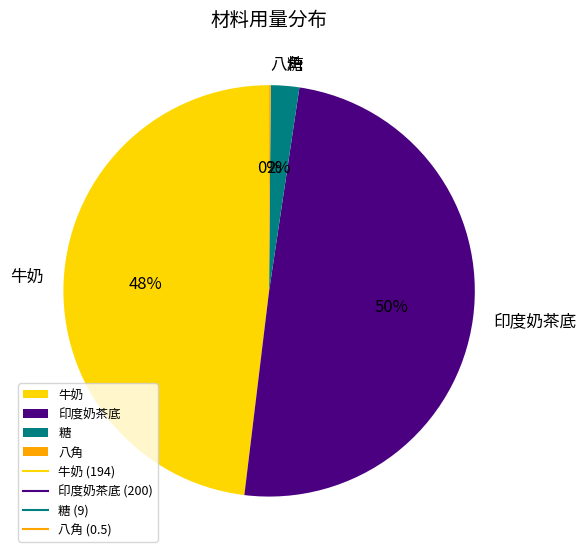

To the nearest percent, what is the average slice percentage?

25%